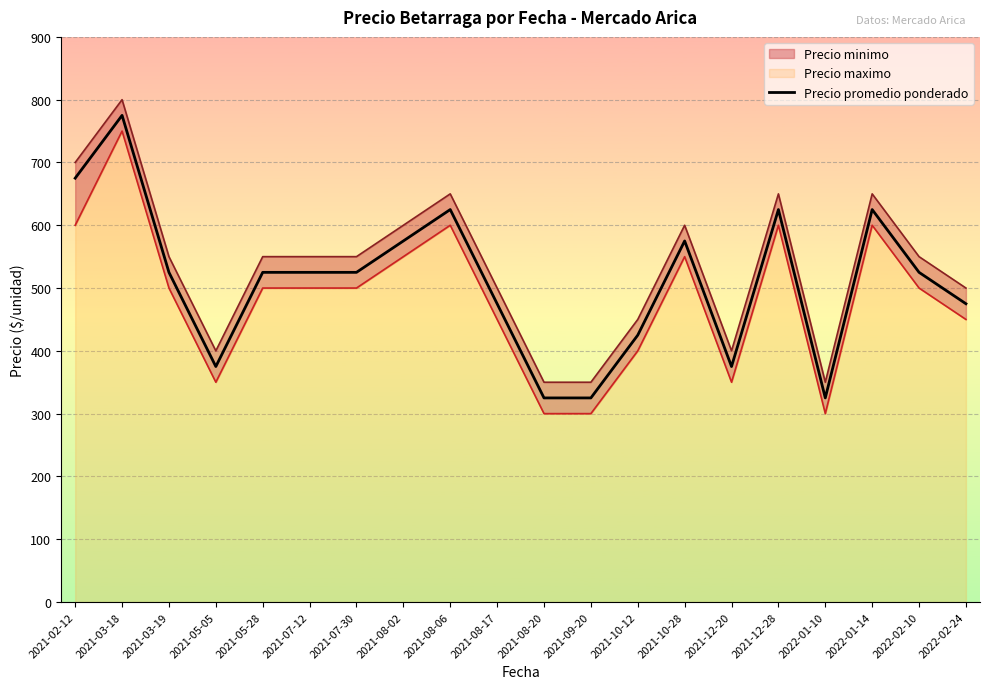

How many points are higher than both their immediate neighbors (excluding endpoints)?

5